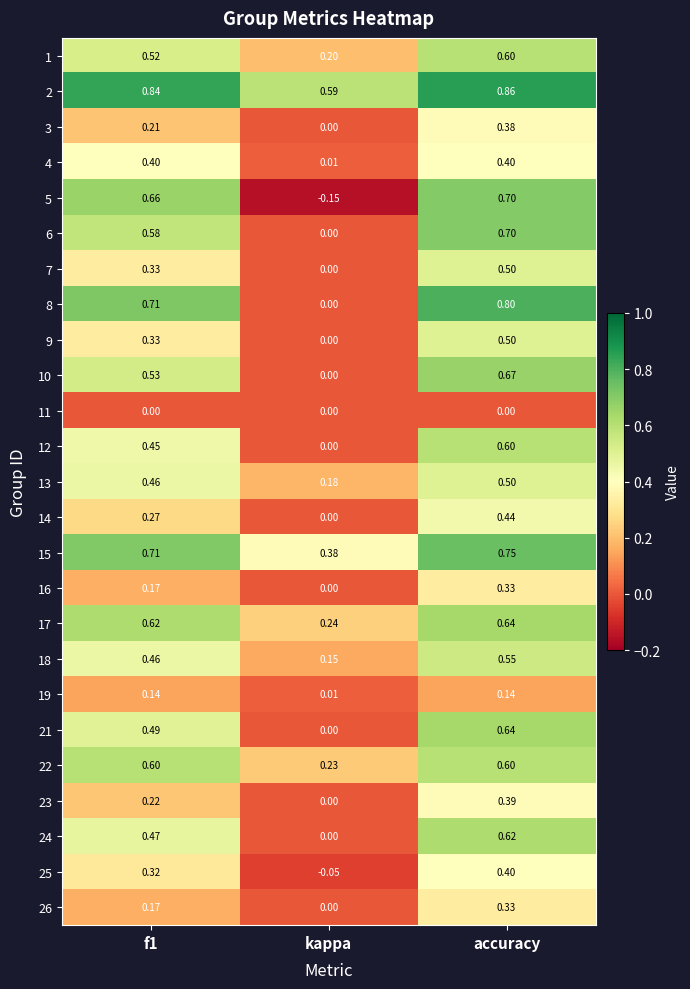

Between kappa and accuracy, which series saw the biggest shift?

5